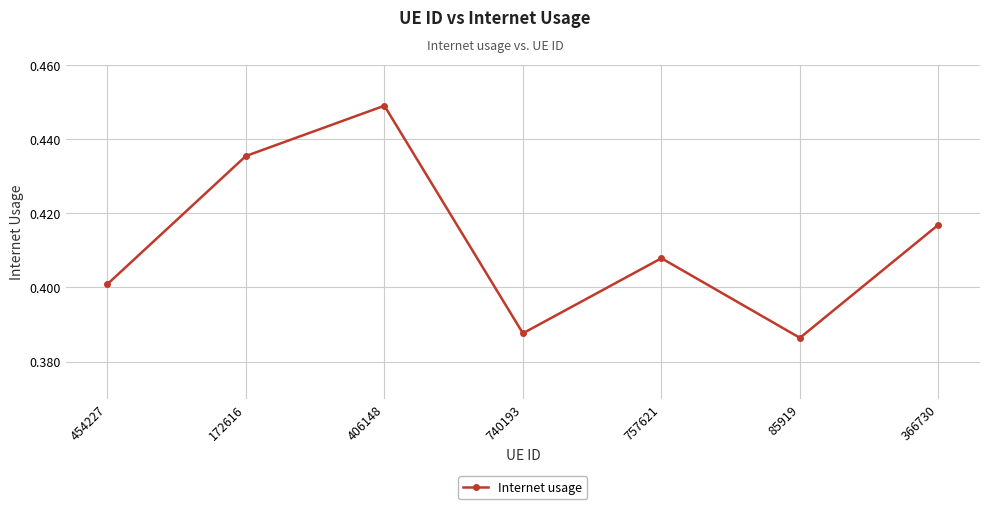

How many distinct data groups are displayed?

1